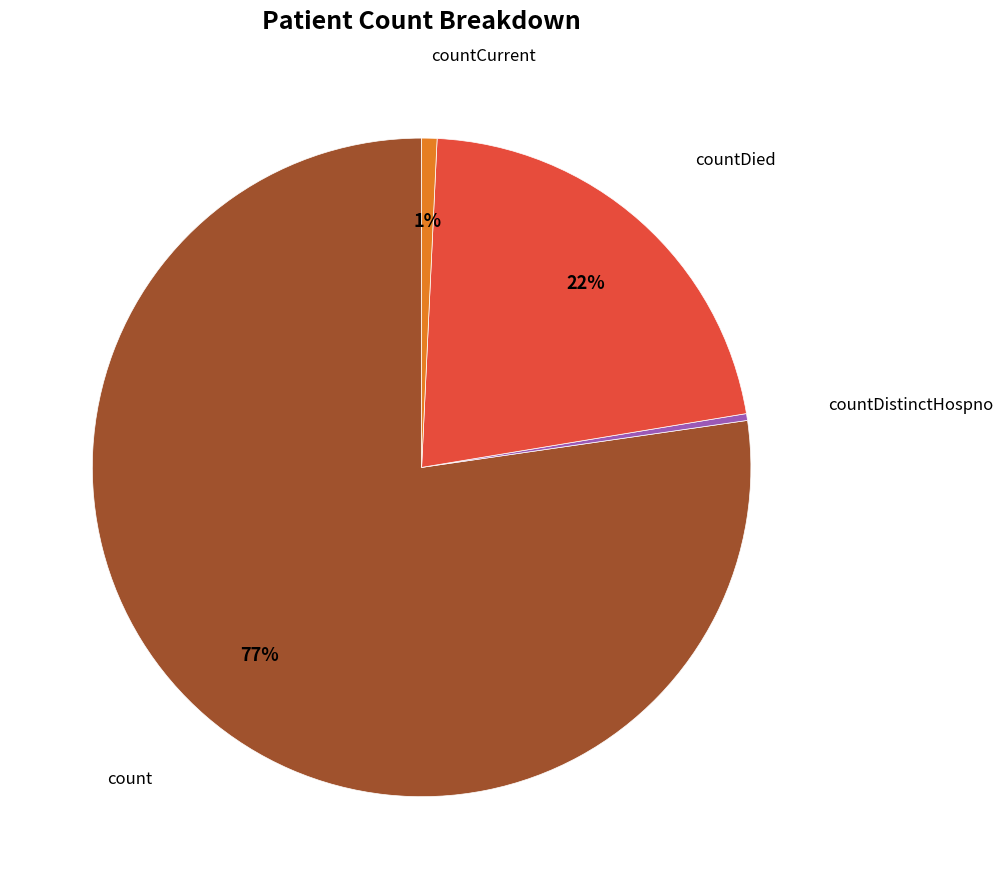

Is there any slice that represents more than half of the pie?

Yes